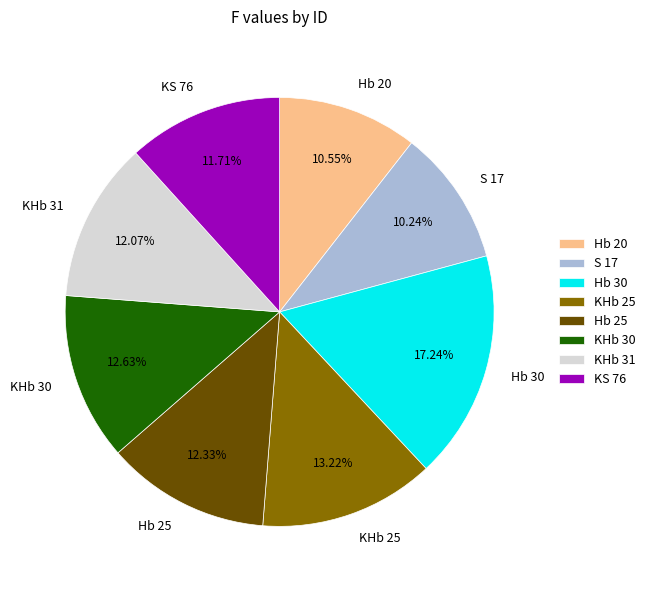

True or false: KS 76 accounts for 1% of the total.

False